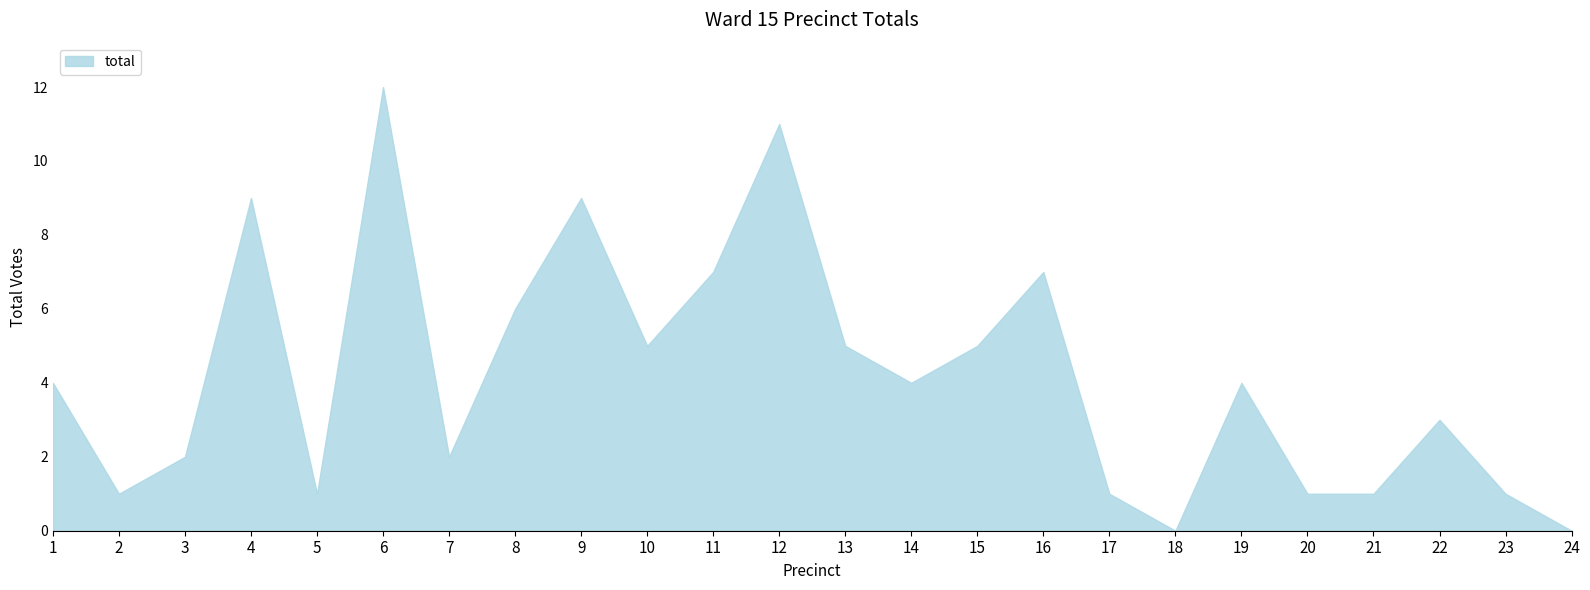

At which category does the data reach its first local valley?

2